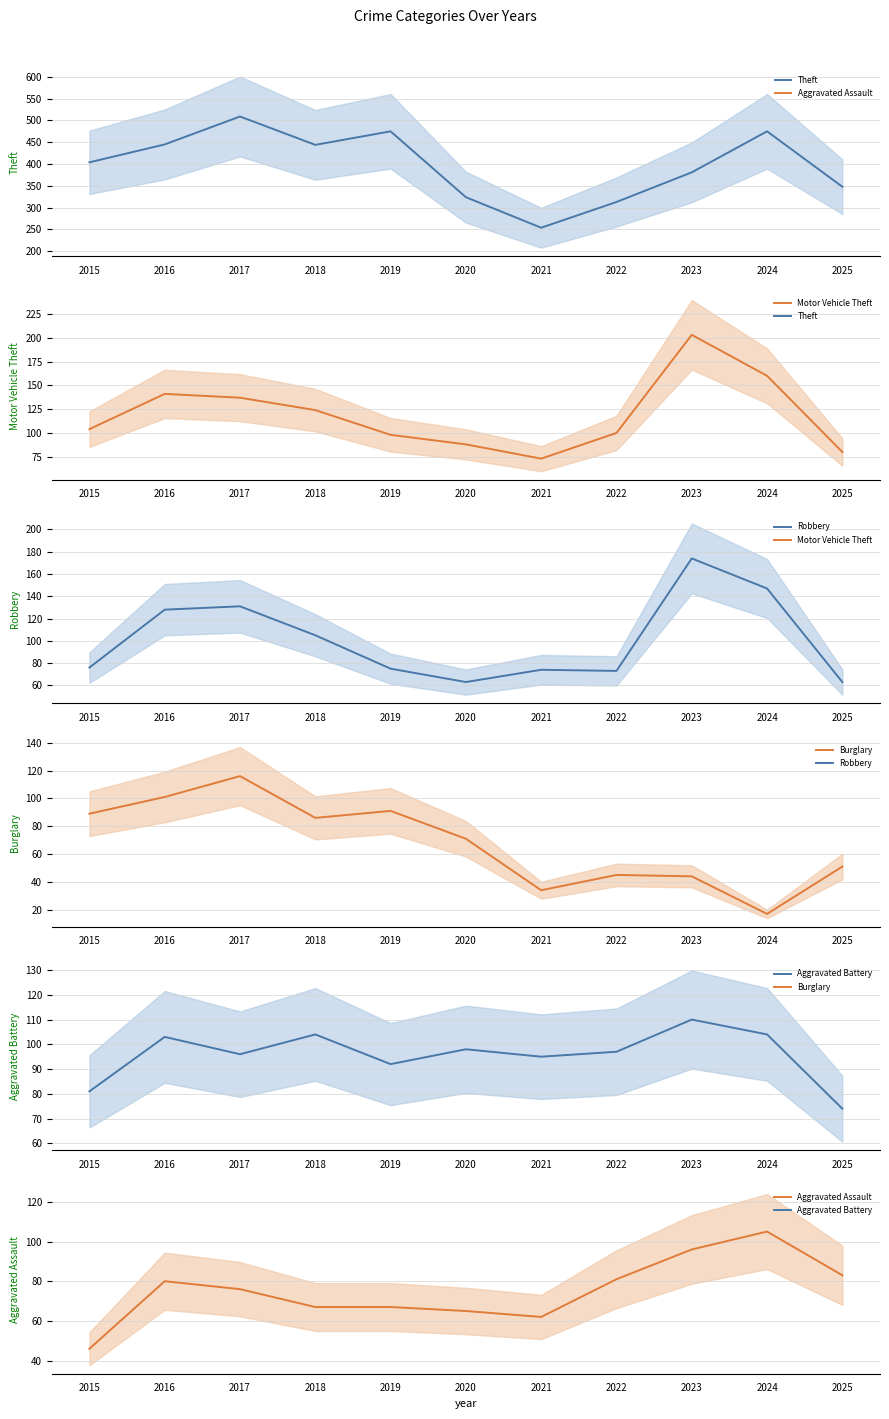

What is the sum of all Aggravated Battery values?

1054